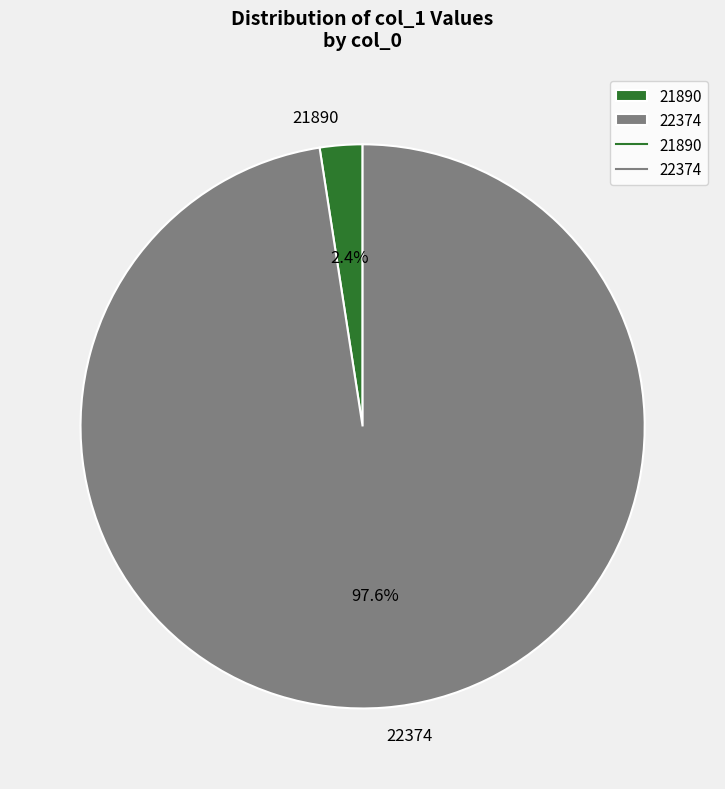

Does any single category account for the majority?

Yes